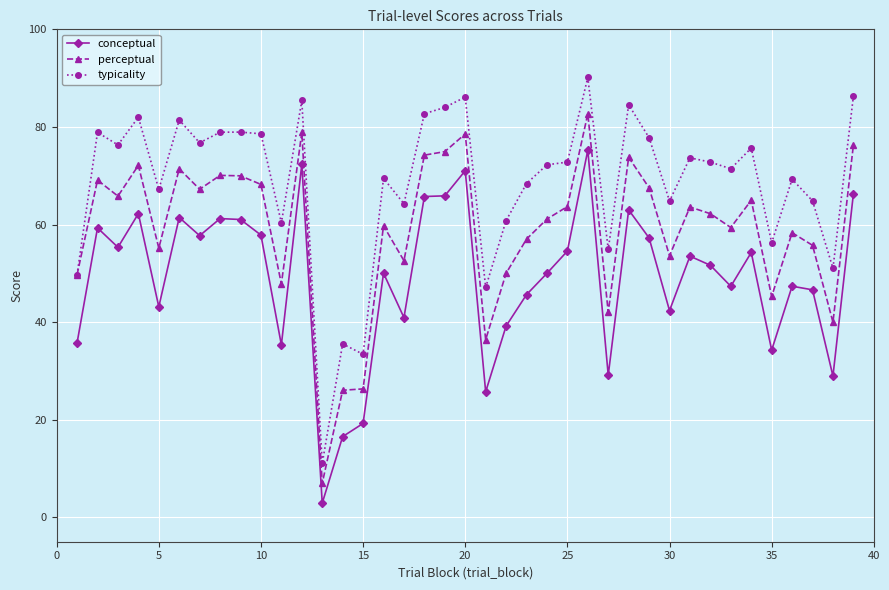

Which series has the largest range (max minus min)?

typicality